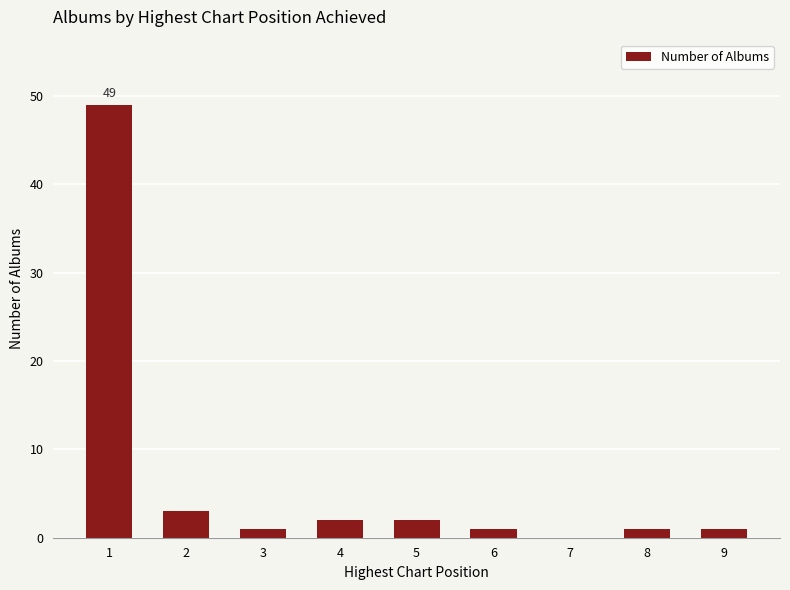

At which category does the chart reach its peak across all series?

1